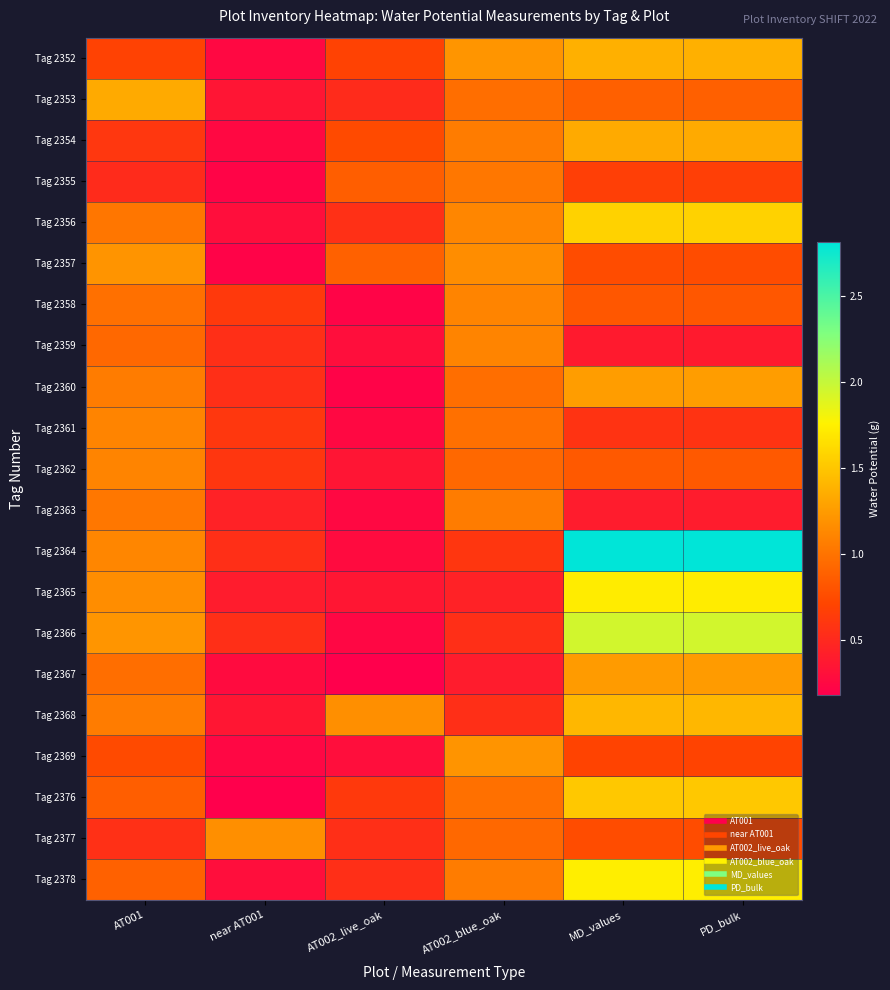

Between PD_bulk and MD_values, which is larger?

PD_bulk